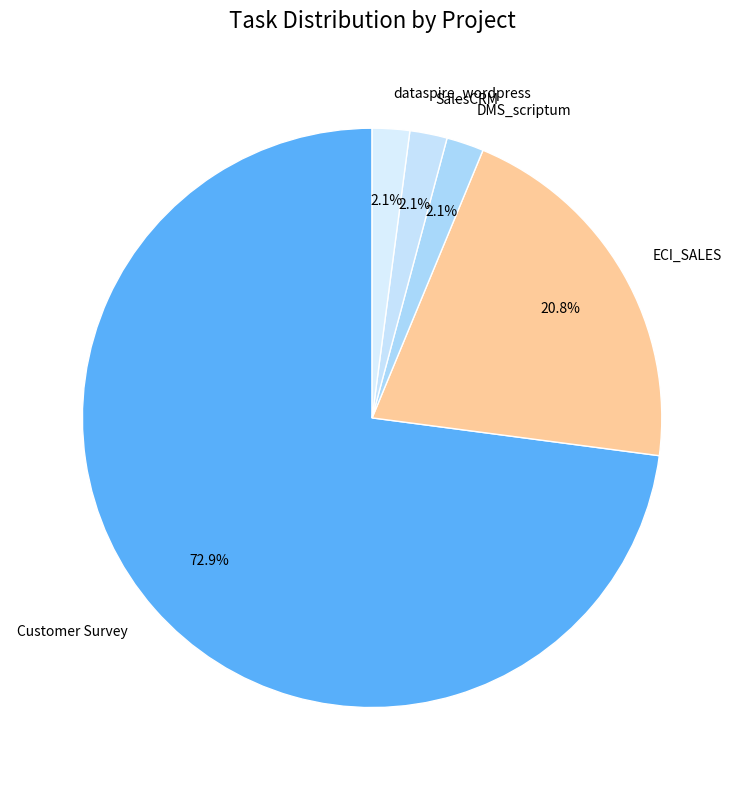

To the nearest percent, what is the average slice percentage?

20%